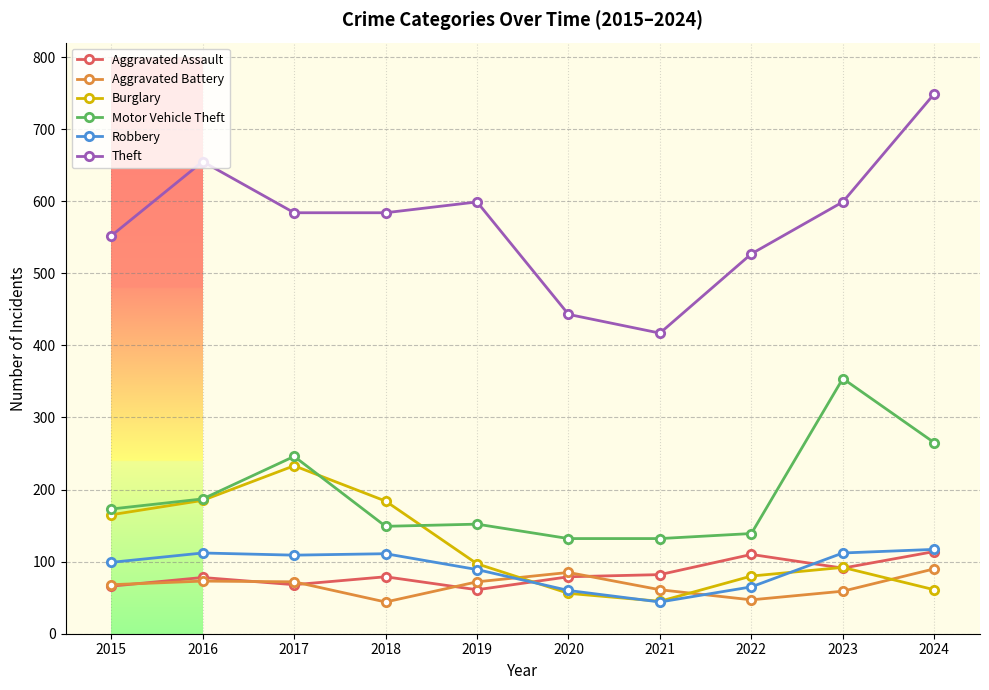

What is the value of the Aggravated Assault point at the 7th from the left?

82